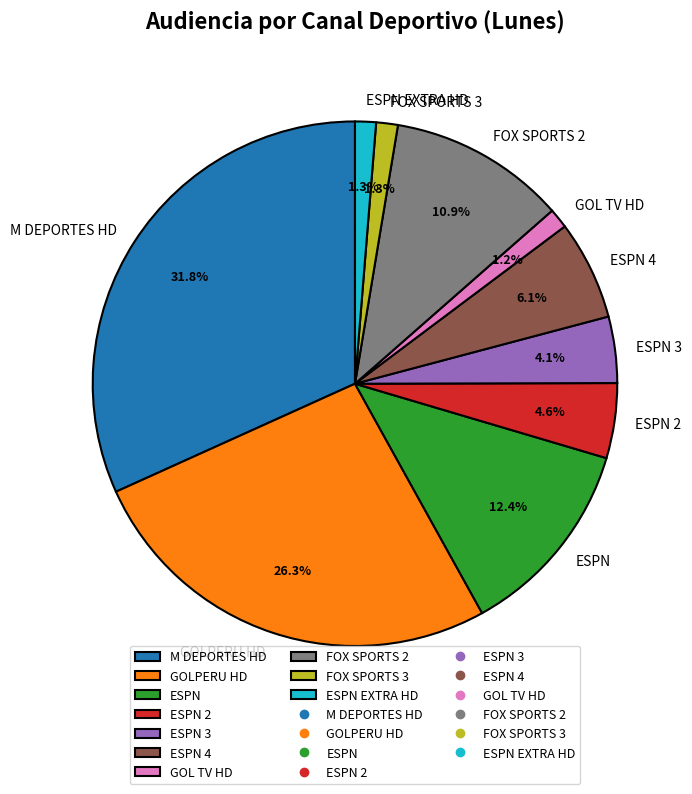

What is the largest slice in the pie chart?

M DEPORTES HD